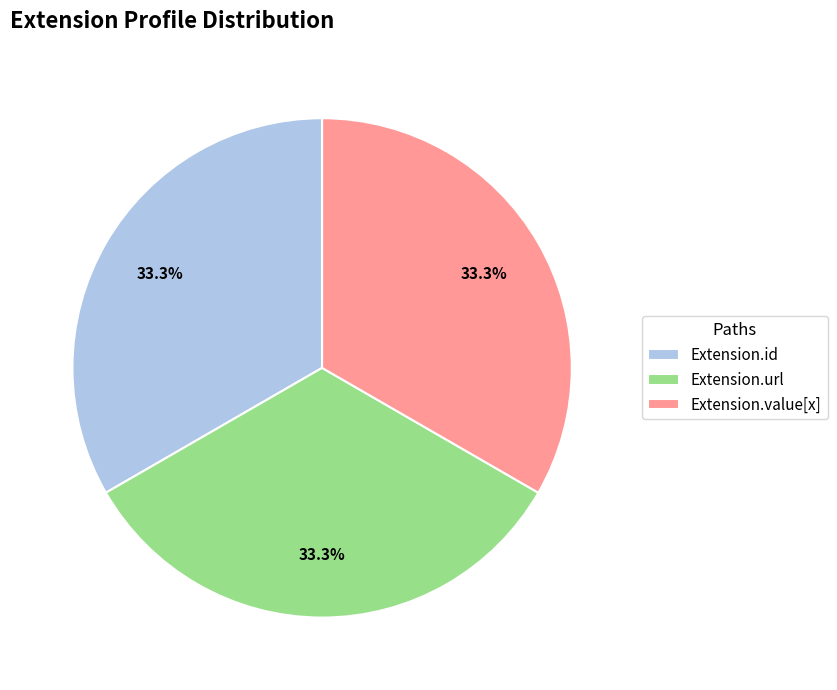

What percentage do Extension.value[x] and Extension.url together represent?

66.7%